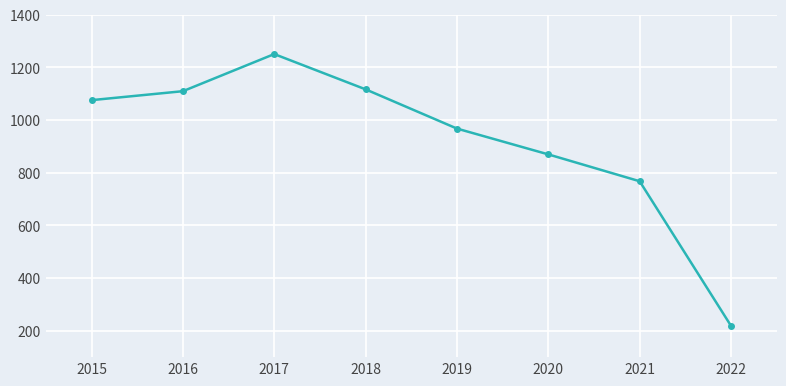

Does the chart have visible grid lines?

Yes